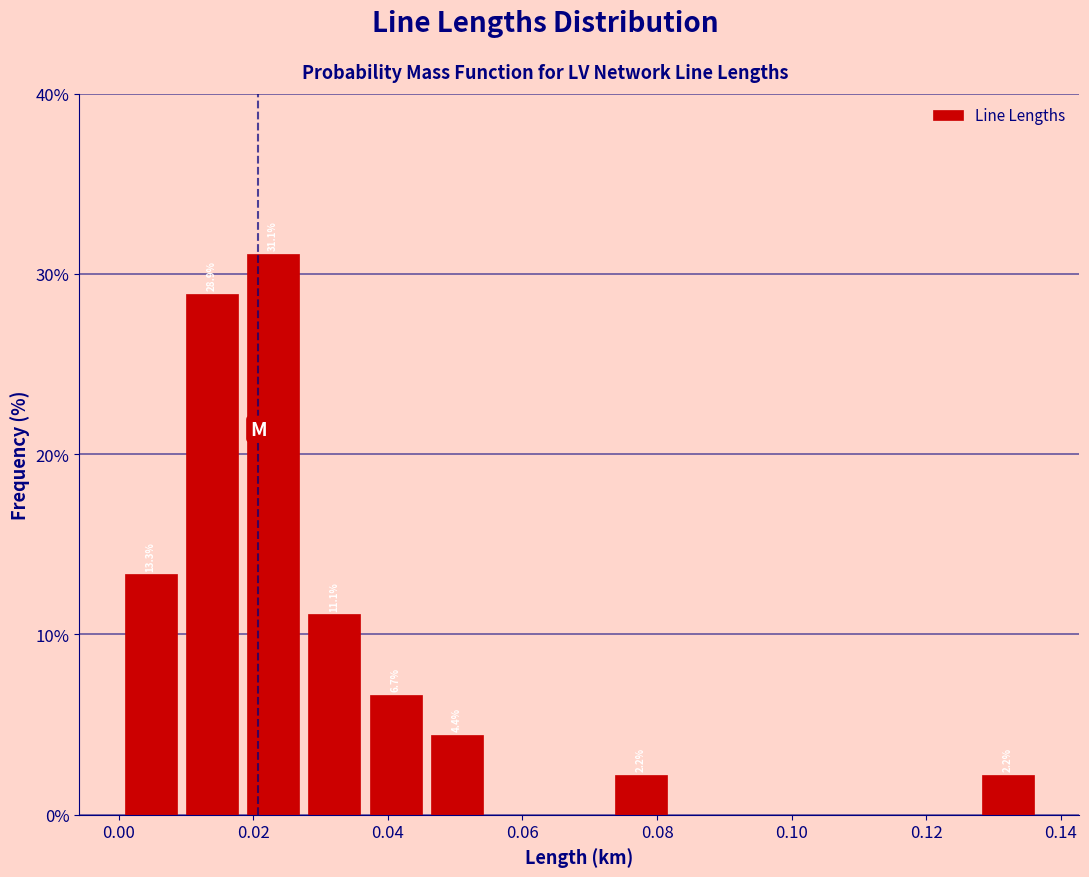

Which range on the x-axis has the tallest bar?

0.018 to 0.028